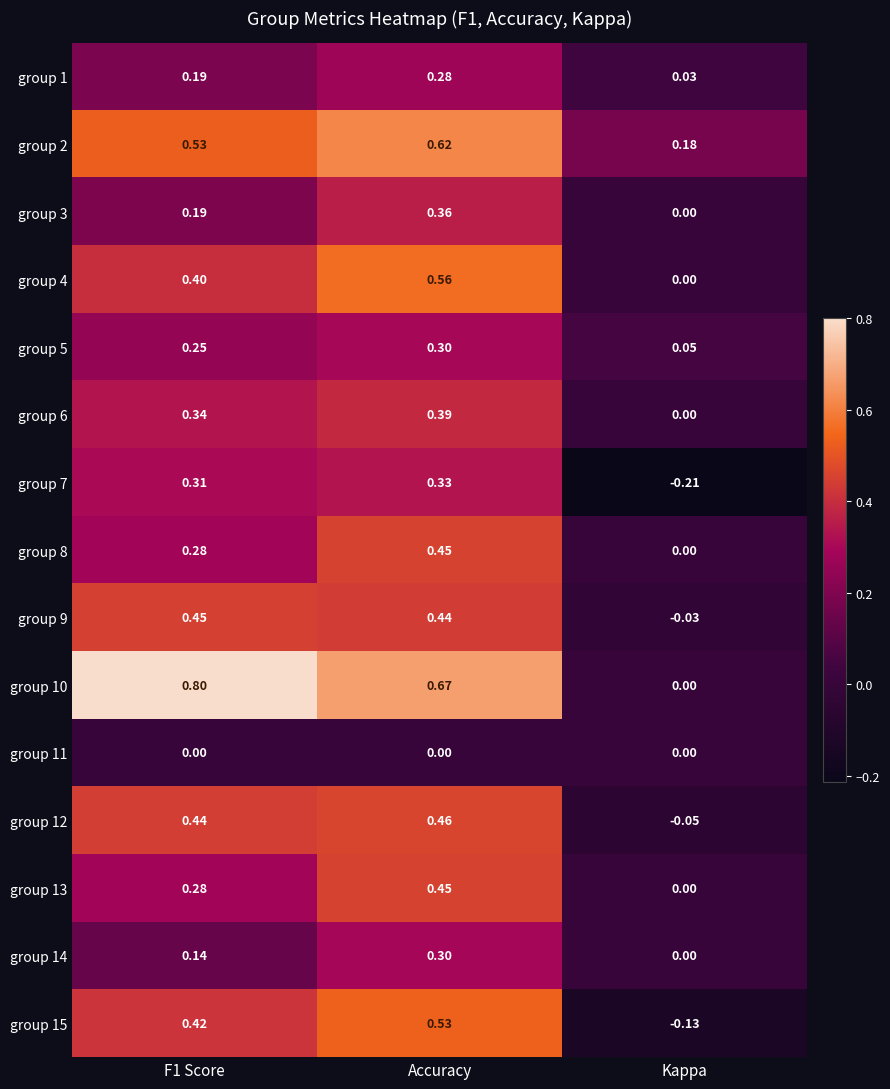

Which series has the widest spread of values?

group 10